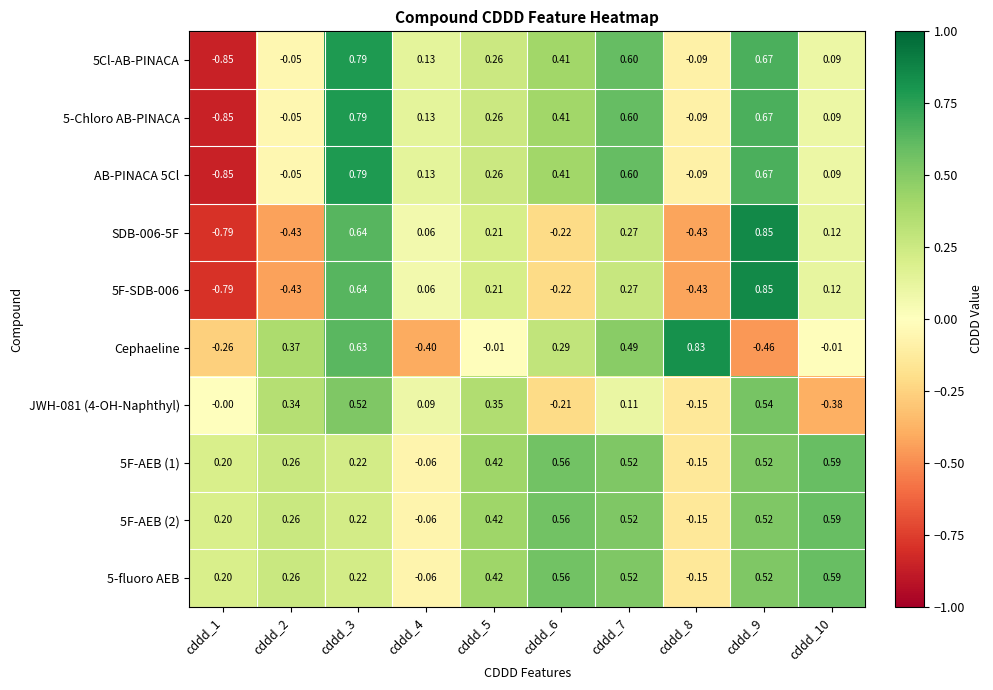

Is the value of 5Cl-AB-PINACA at cddd_2 greater than the value of 5-fluoro AEB at cddd_7?

No